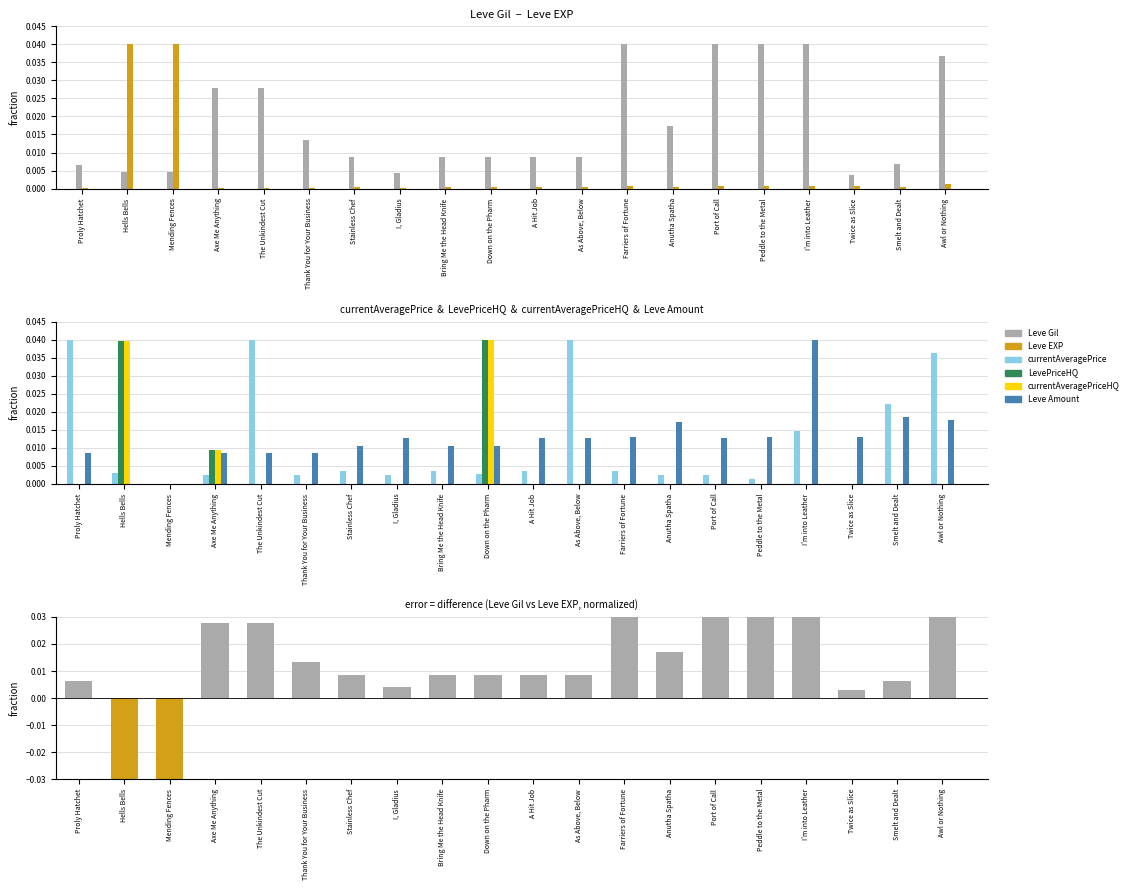

List the labels in order of currentAveragePriceHQ value, largest first.

Down on the Pharm, Hells Bells, Axe Me Anything, Proly Hatchet, Mending Fences, The Unkindest Cut, Thank You for Your Business, Stainless Chef, I, Gladius, Bring Me the Head Knife, A Hit Job, As Above, Below, Farriers of Fortune, Anutha Spatha, Port of Call, Peddle to the Metal, I'm into Leather, Twice as Slice, Smelt and Dealt, Awl or Nothing